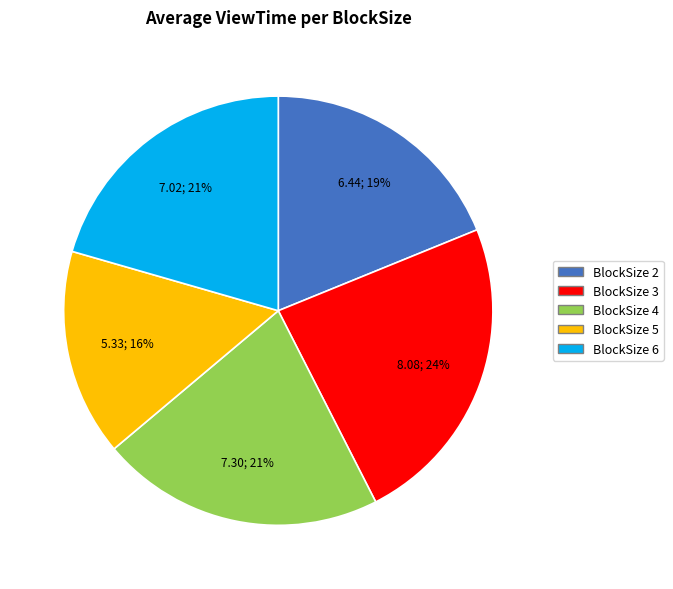

What is the largest slice in the pie chart?

BlockSize 3